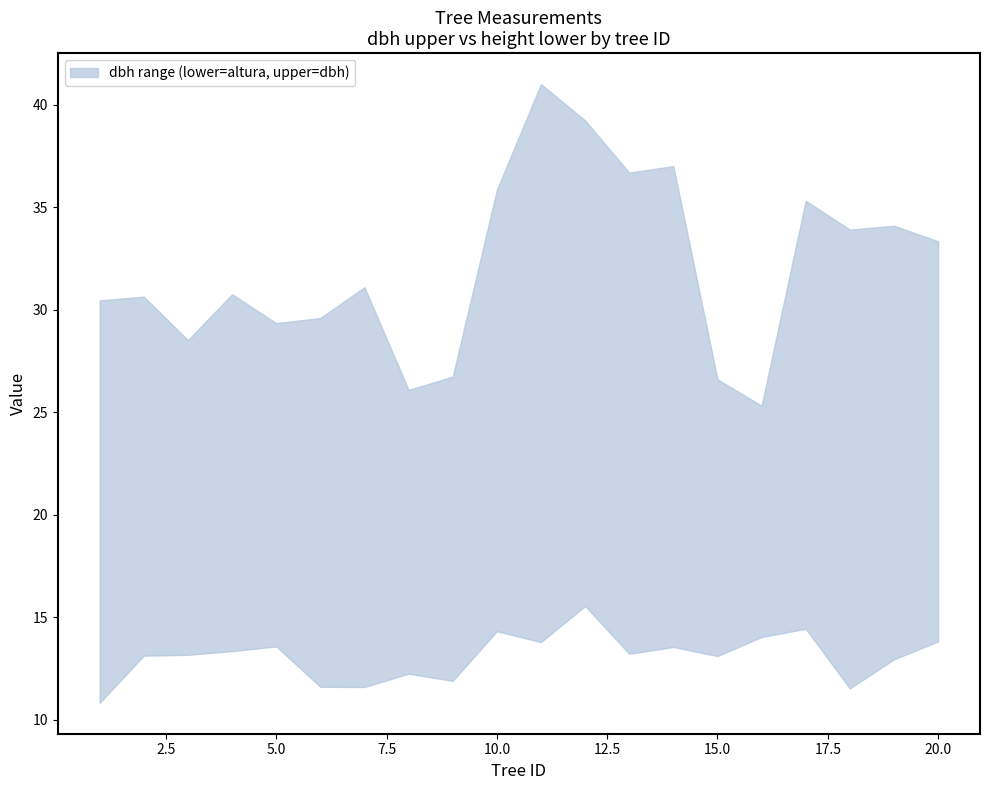

Which series changed the most between 15 and 19?

upper